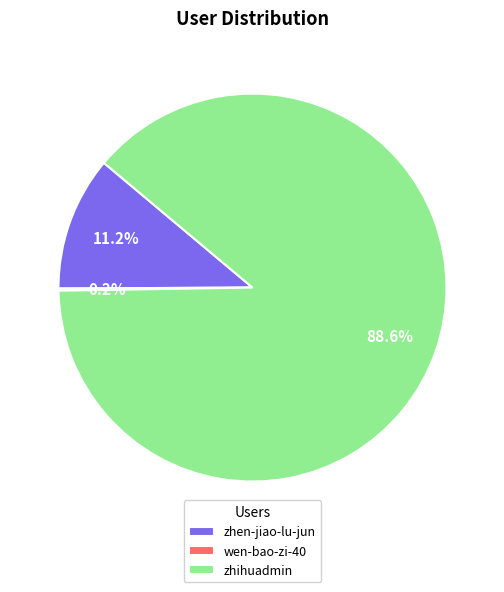

What percentage is the zhen-jiao-lu-jun slice, to the nearest percent?

11%